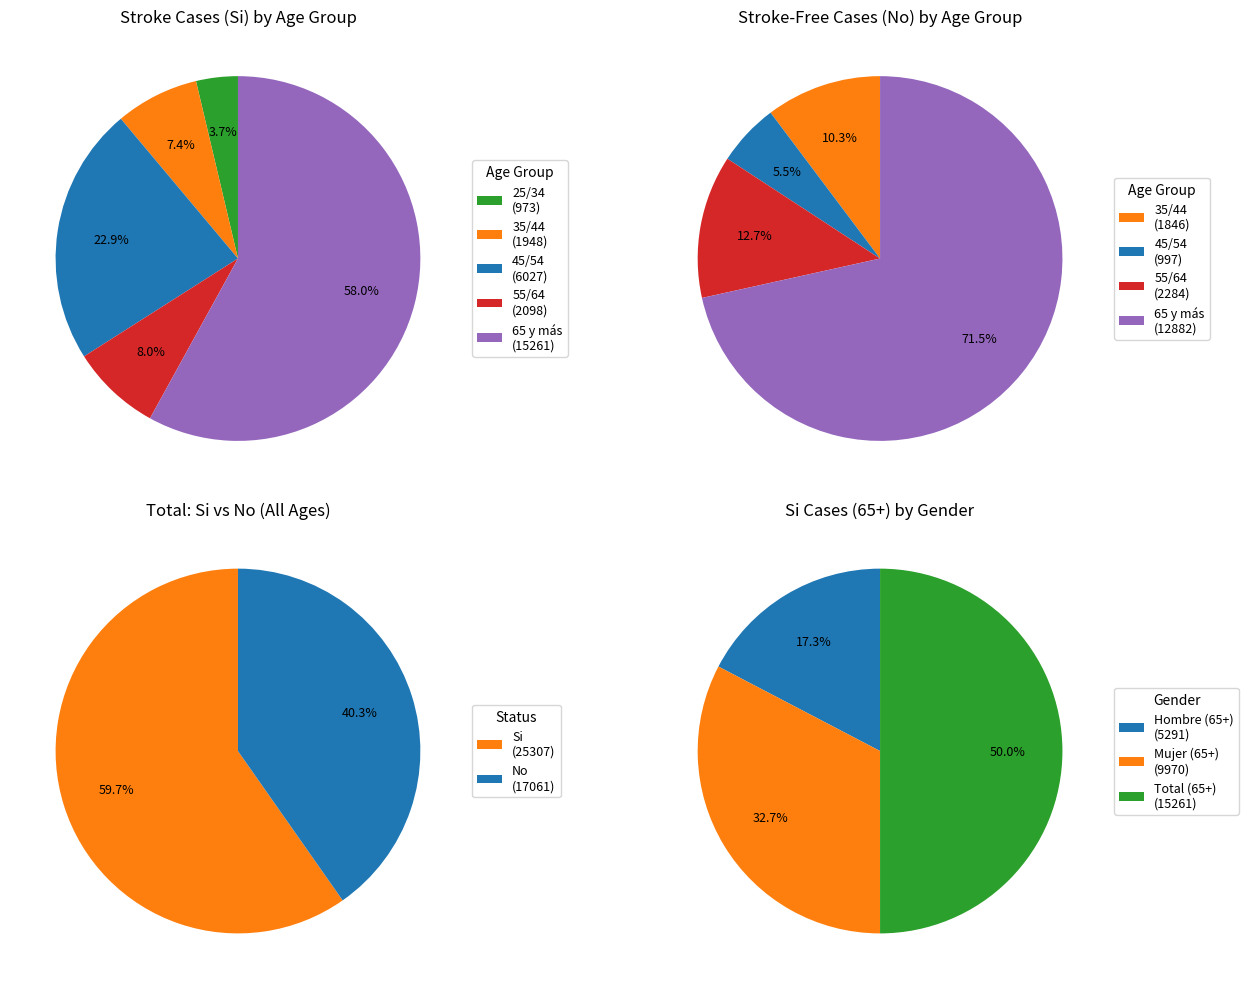

What is the spread (max minus min) of values at 35/44?

102